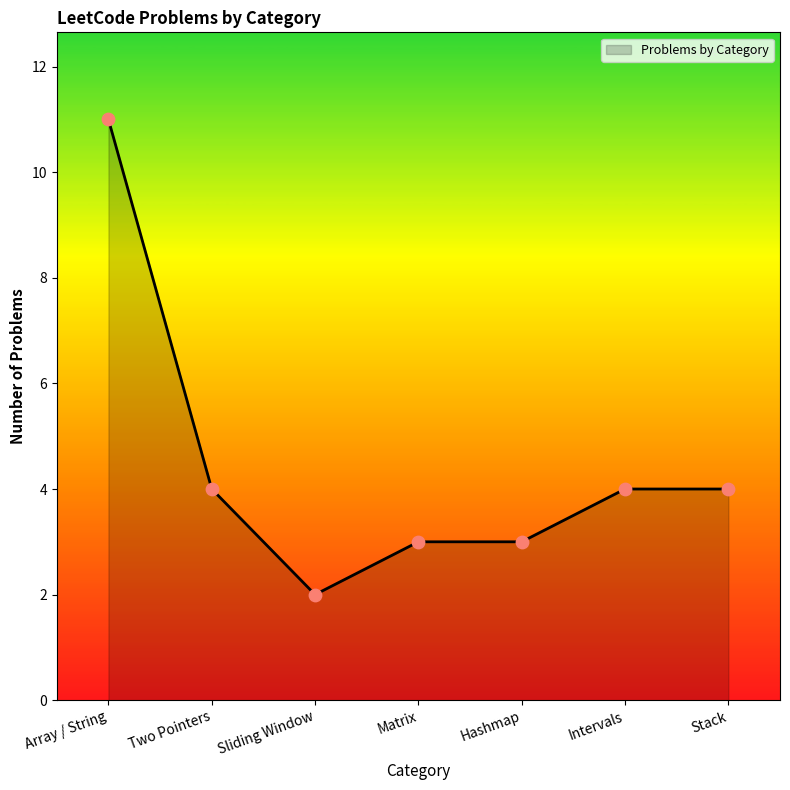

Between Hashmap and Array / String, which is larger?

Array / String